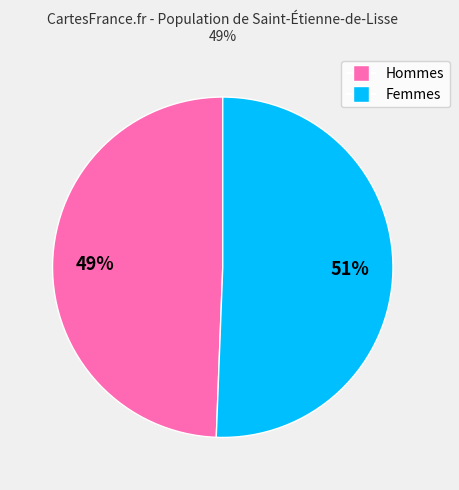

Count the number of slices in the pie.

2